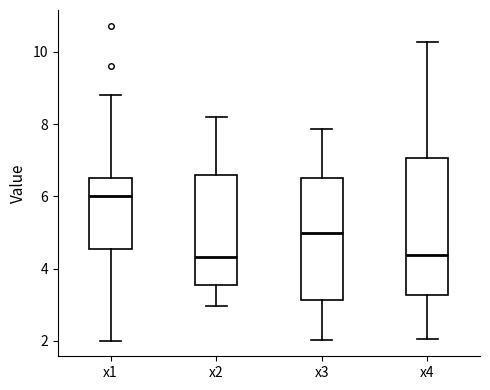

Reading left to right, read every box against the y-axis: the position of its median line, the range the box covers, and the ends of its whiskers. The values are not printed on the chart, so give them approximately, as read against the axis.

x1: median 6.0, box 4.6 to 6.4, whiskers 2.0 to 8.8
x2: median 4.4, box 3.6 to 6.6, whiskers 3.0 to 8.2
x3: median 5.0, box 3.2 to 6.4, whiskers 2.0 to 7.8
x4: median 4.4, box 3.2 to 7.0, whiskers 2.0 to 10.2